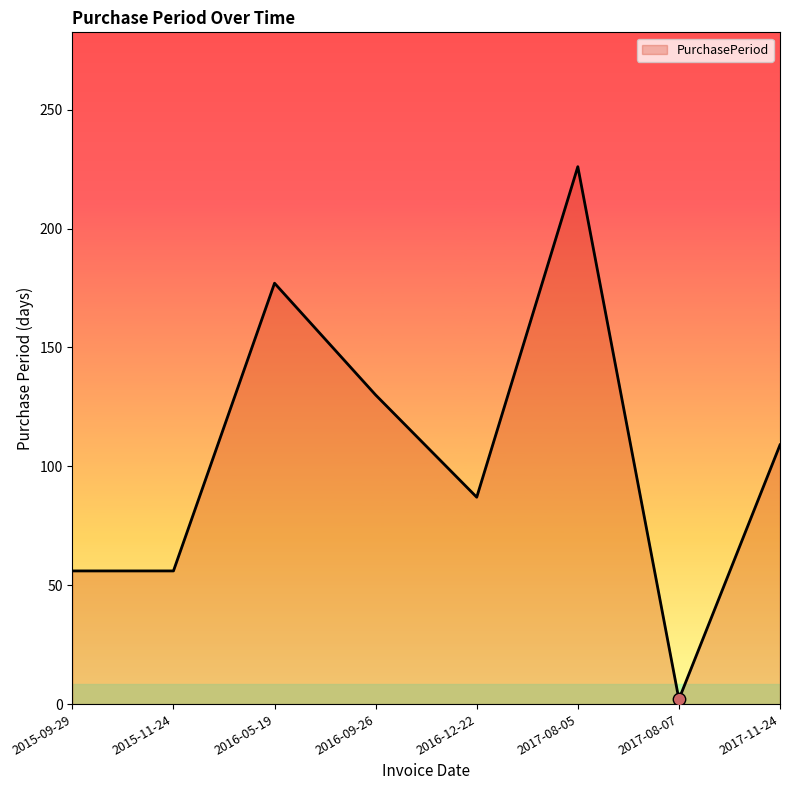

Which has a higher value, 2017-11-24 or 2015-11-24?

2017-11-24